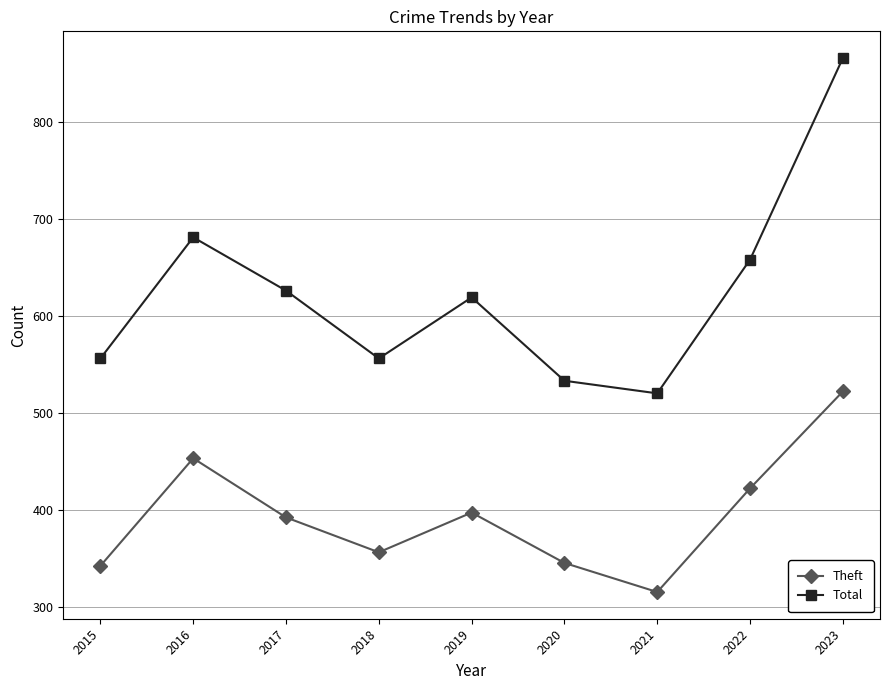

What is the total value across all series at 2017?

1018